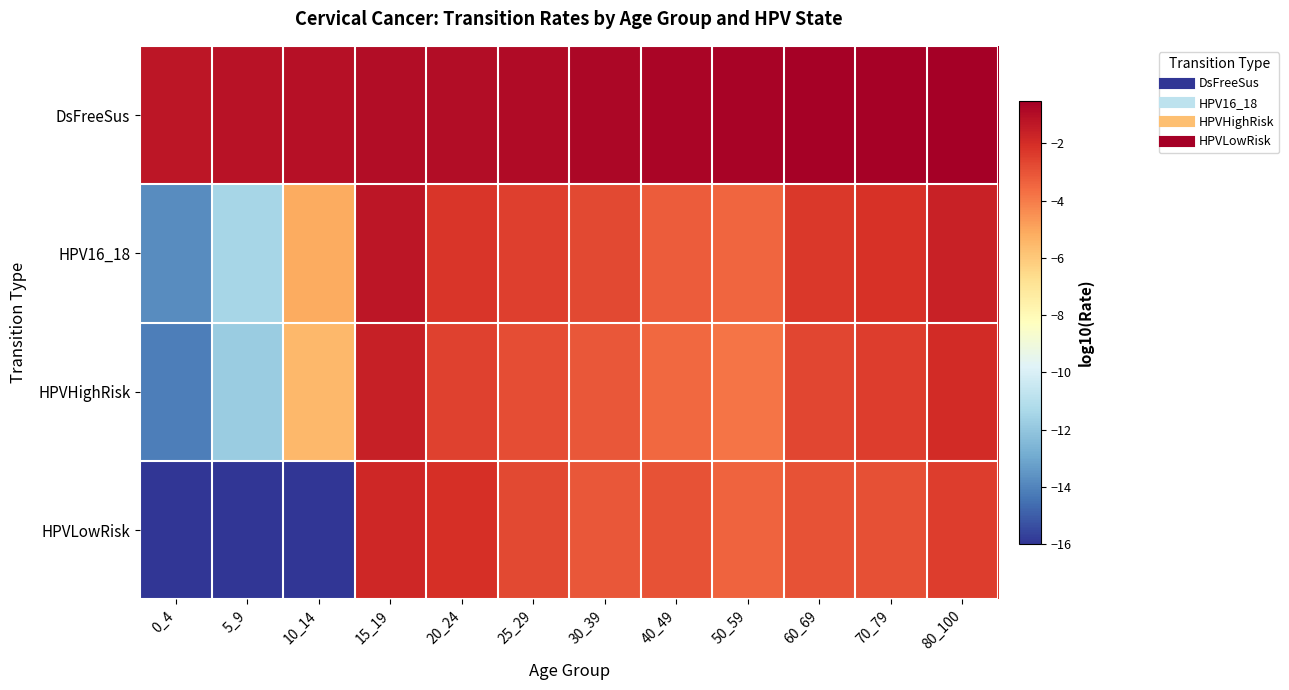

Between 30_39 and 80_100, which series saw the biggest shift?

HPV16_18